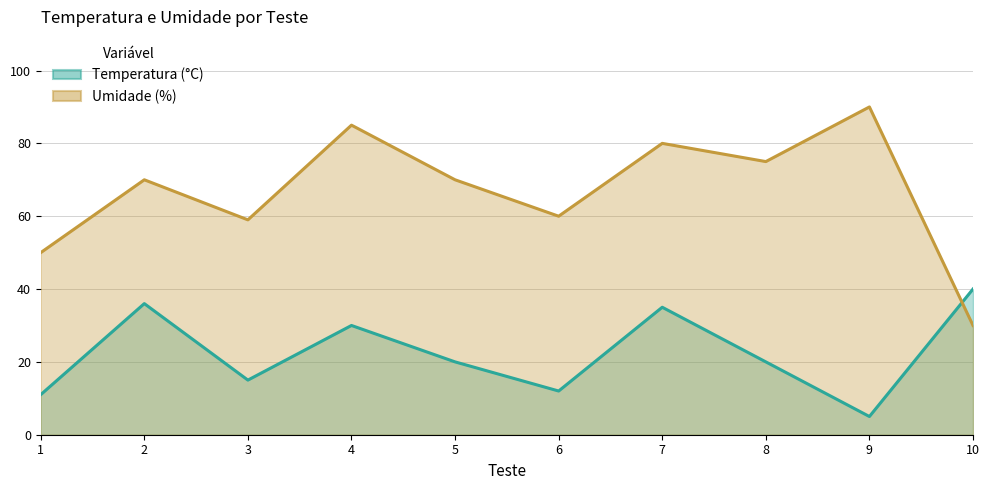

True or false: Temperatura (°C) and Umidade (%) cross at least once.

True